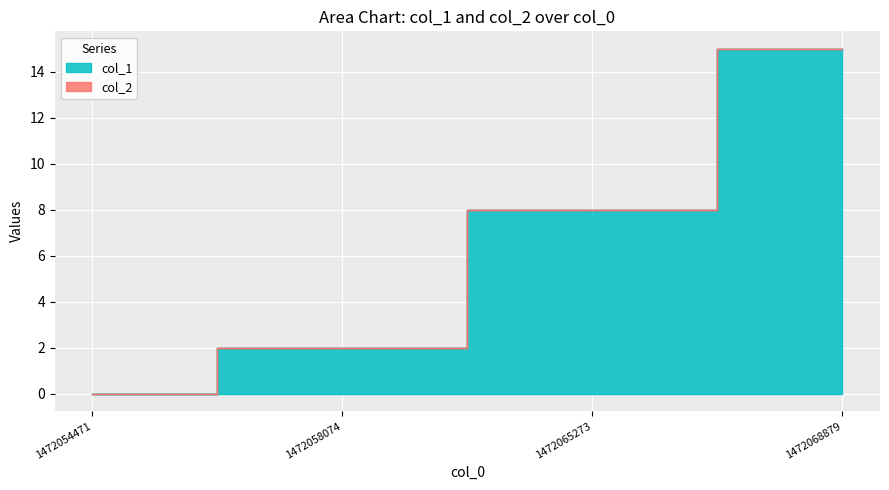

Reading left to right, transcribe all the data shown in this chart.

1472054471=0	1472058074=2	1472065273=8	1472068879=15